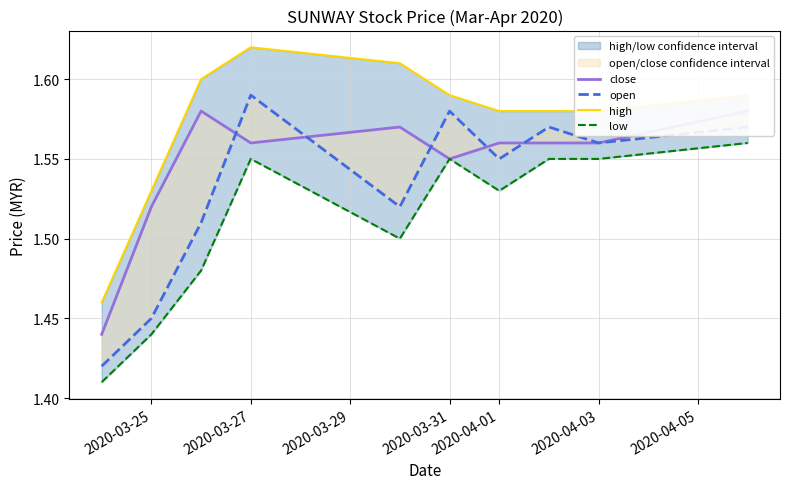

Count the close values in the range 1 to 2.

10